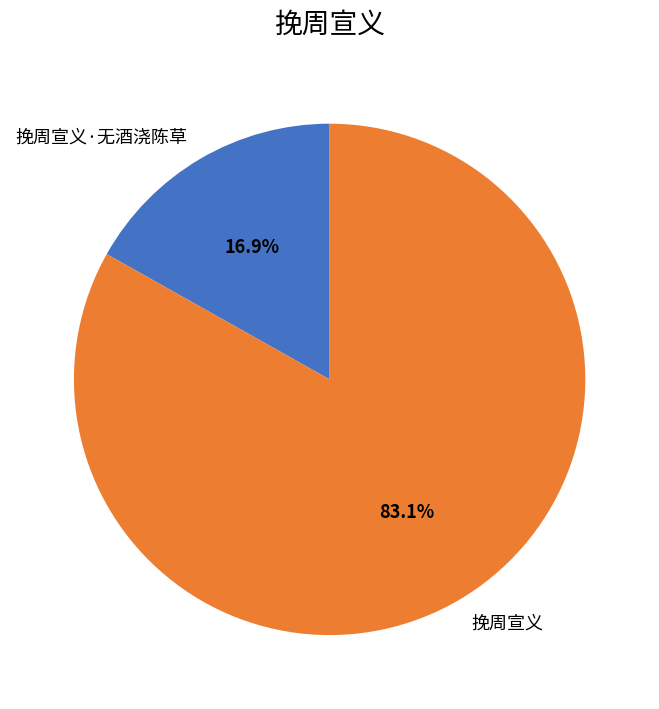

Combined, do 挽周宣义 and 挽周宣义·无酒浇陈草 account for over 50%?

Yes